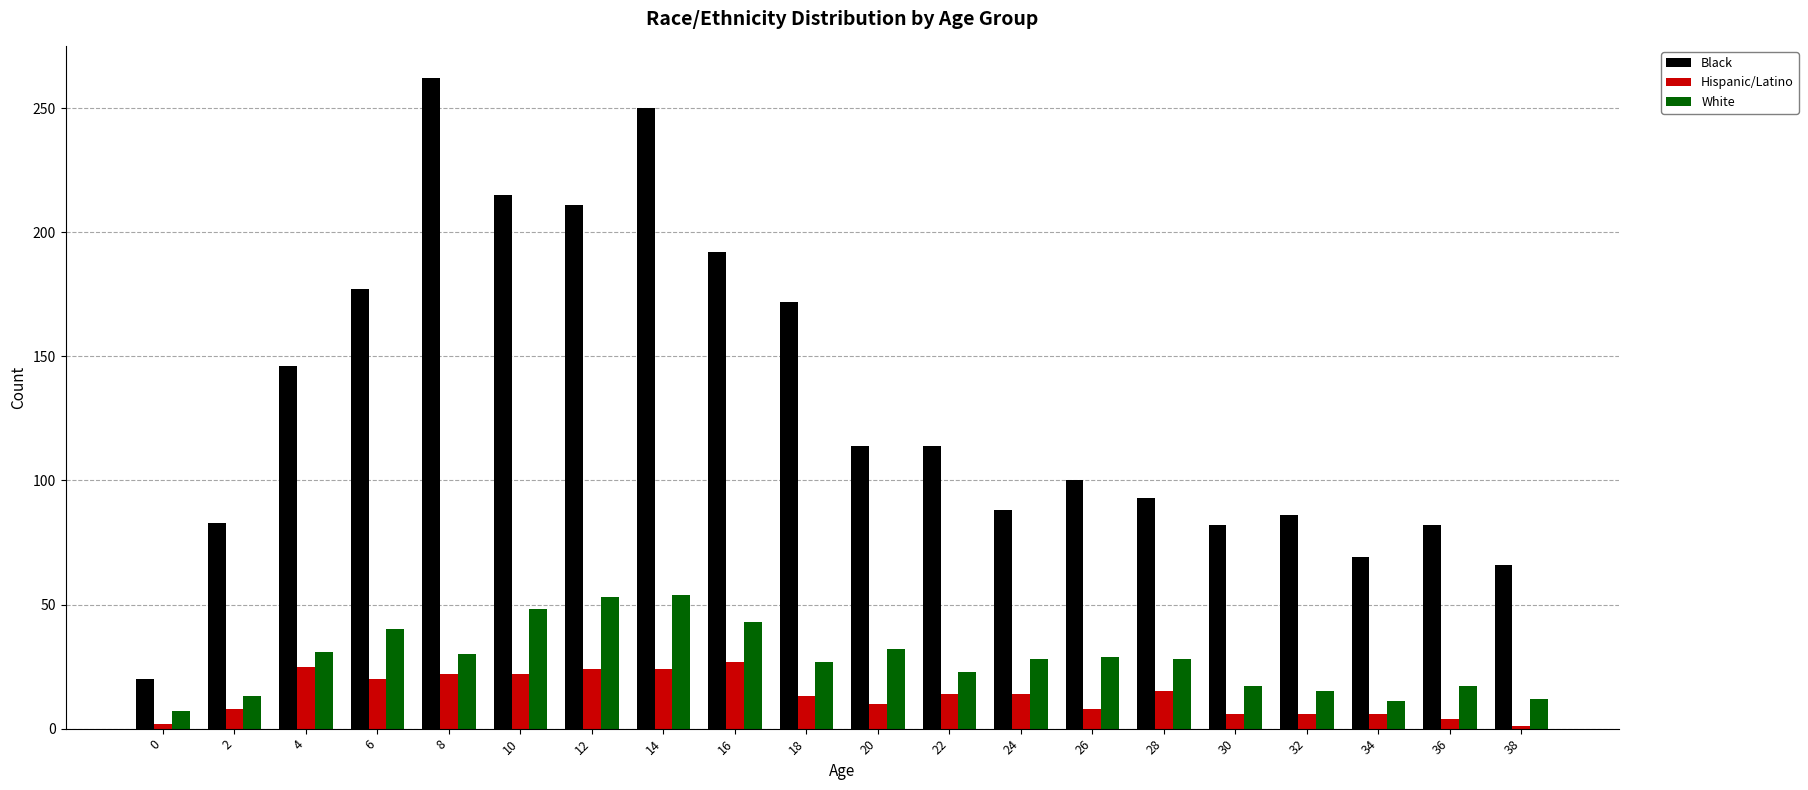

Is the value of Hispanic/Latino at 0 greater than the value of Black at 4?

No